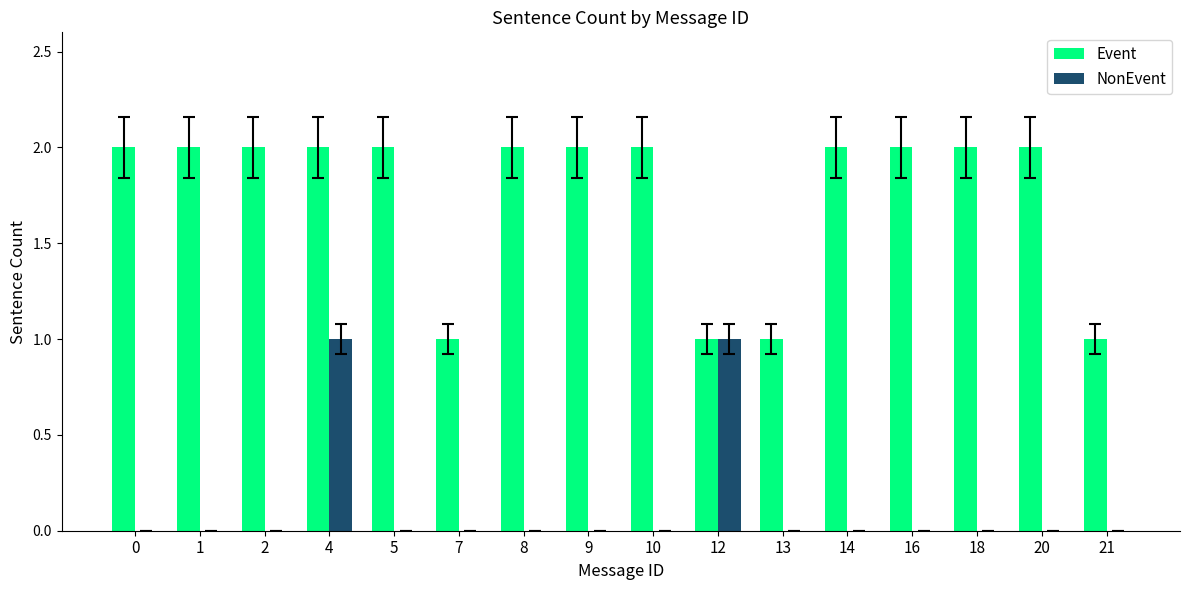

Is it true that Event equals 3 at 20?

False